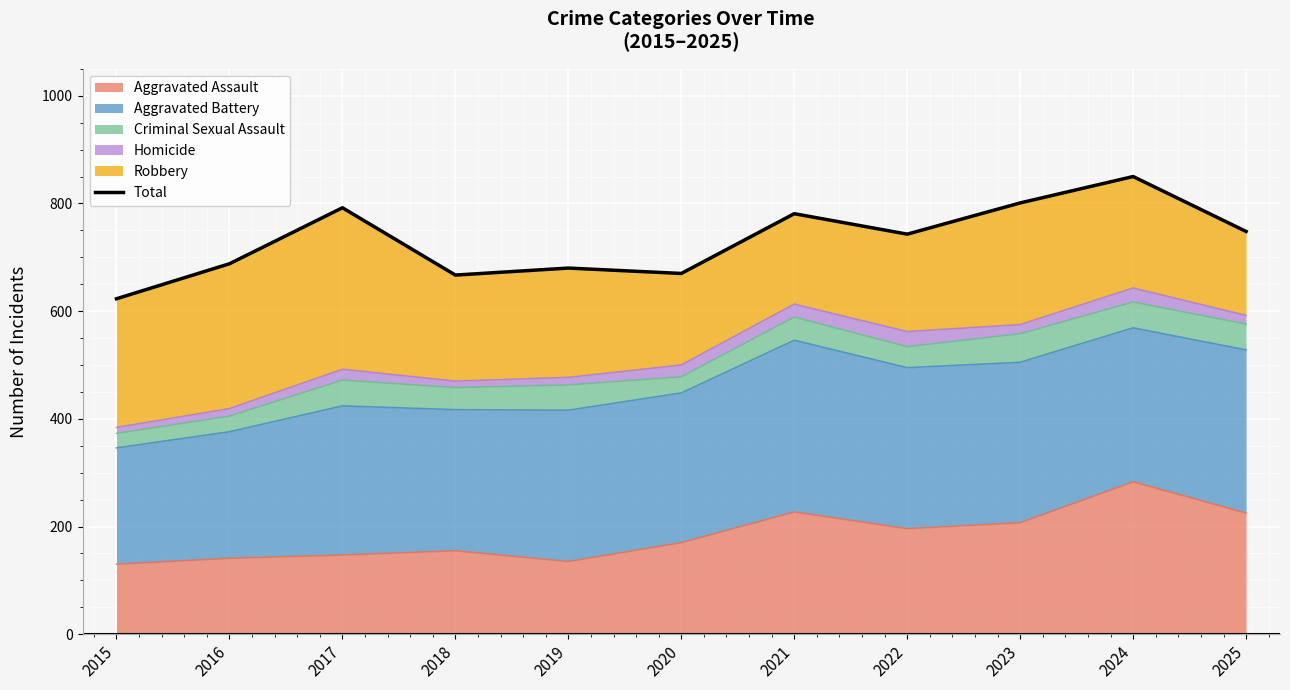

At which label does the data first exceed 743?

2017